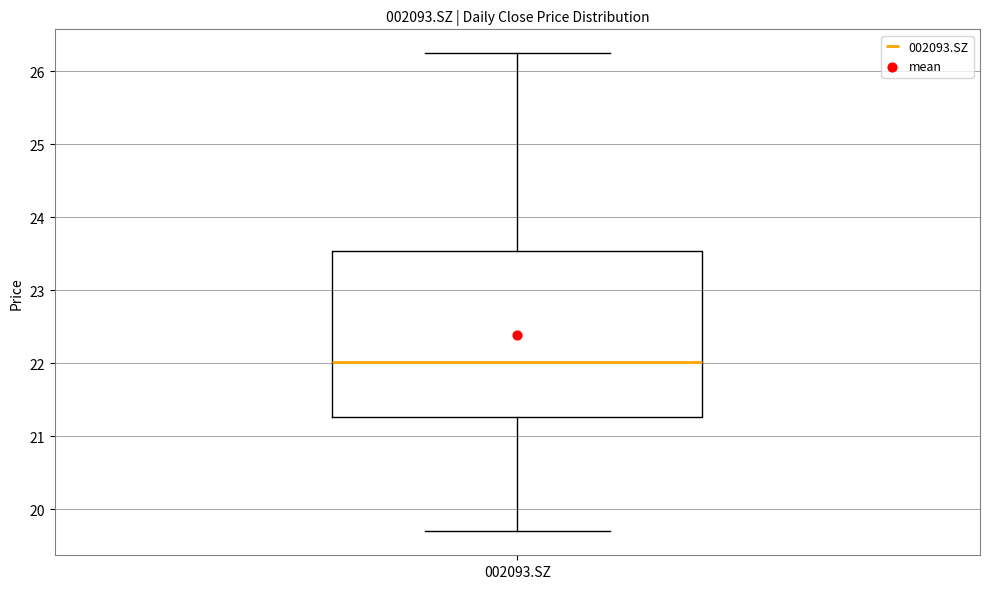

Read this box plot against the y-axis: the position of the median line, the range covered by the box, and the ends of both whiskers. The values are not printed on the chart, so give them approximately, as read against the axis.

median 22.0, box 21.3 to 23.5, whiskers 19.7 to 26.3